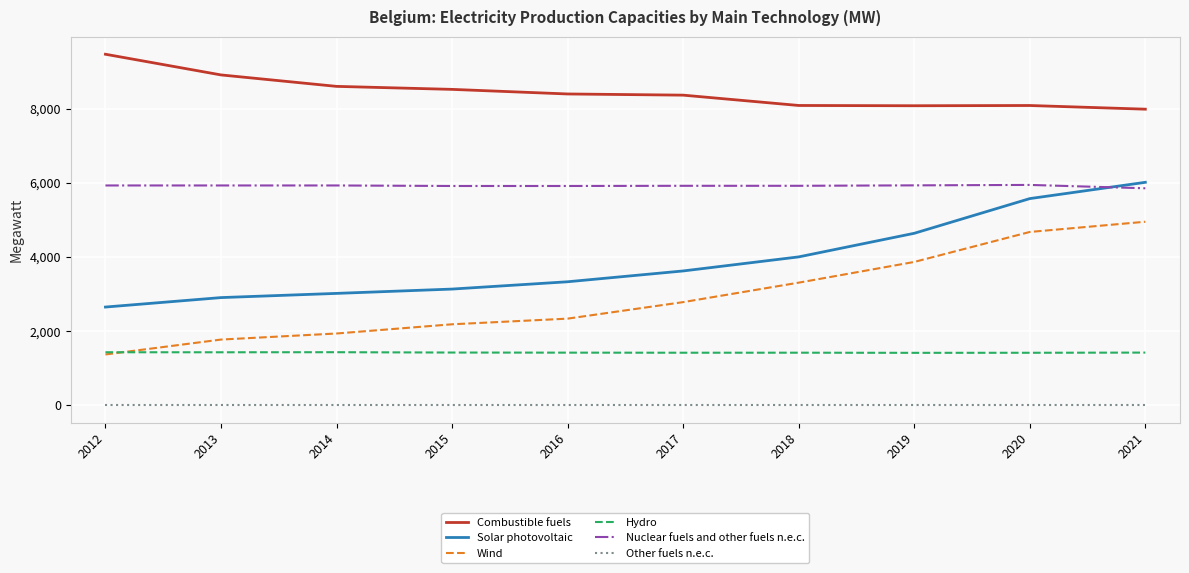

How many lines are shown in the chart?

6